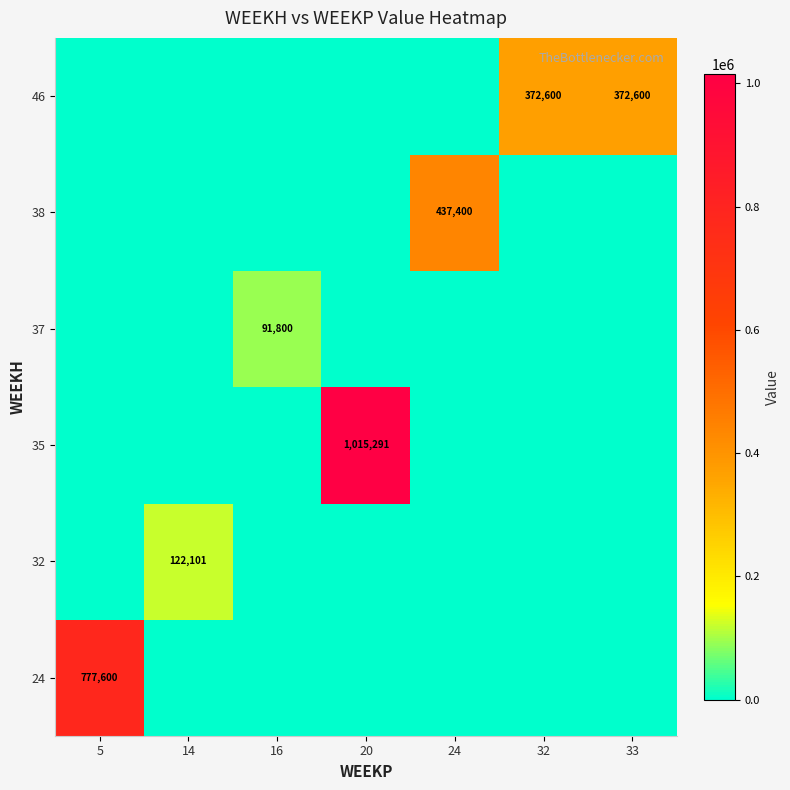

How many data points does each series have?

7